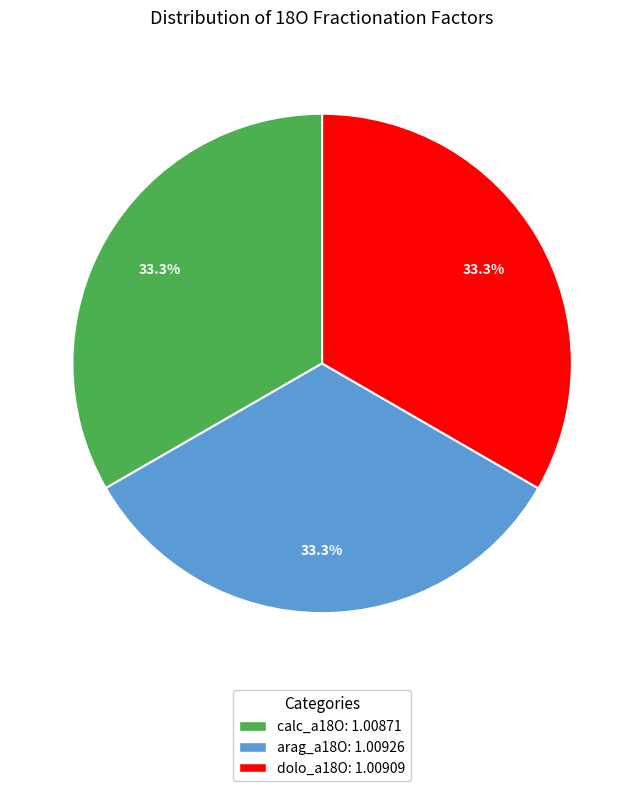

Is it true that dolo_a18O is 33% of the pie?

True